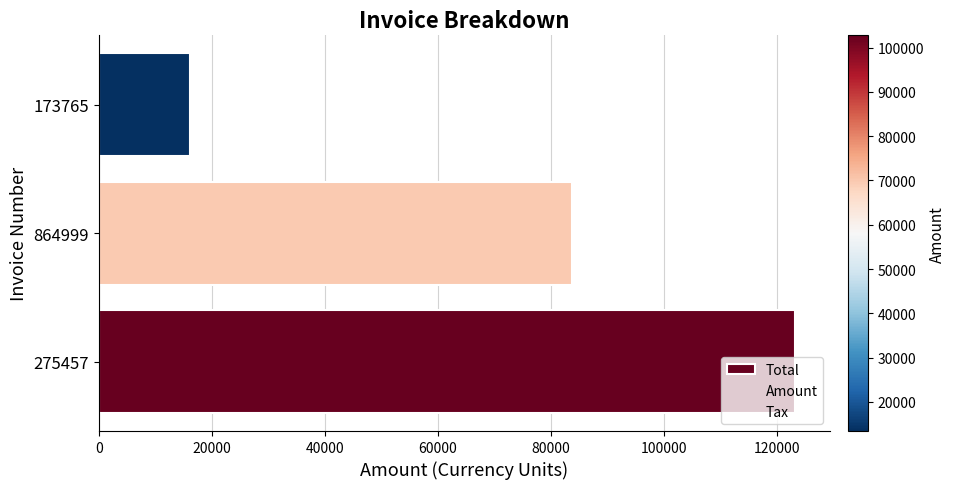

What is the value of the 1st bar from the left?

123302.0